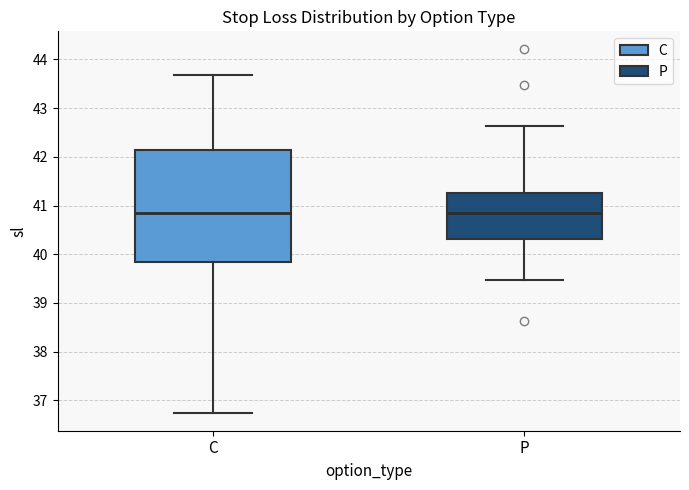

Reading left to right, transcribe this box plot: for each box, give where its median line is, the range the box spans, and where its two whiskers end, as read against the y-axis. The values are not printed on the chart, so give them approximately, as read against the axis.

C: median 40.8, box 39.8 to 42.1, whiskers 36.8 to 43.7
P: median 40.8, box 40.3 to 41.3, whiskers 39.5 to 42.6